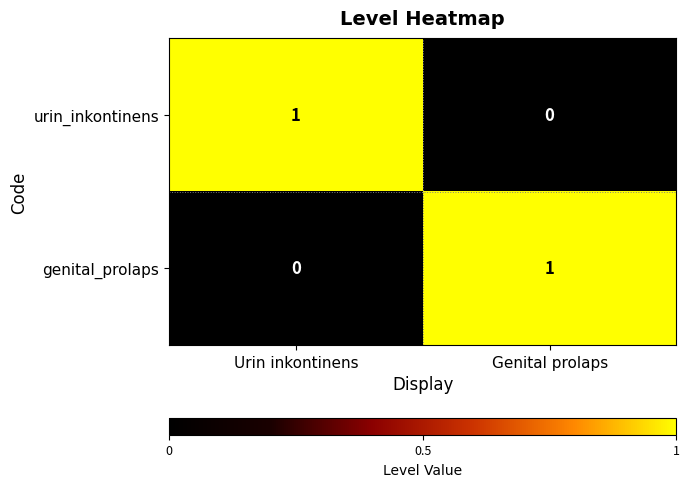

Reading right to left, transcribe all the data shown in this chart.

urin_inkontinens: Genital prolaps=0	Urin inkontinens=1
genital_prolaps: Genital prolaps=1	Urin inkontinens=0